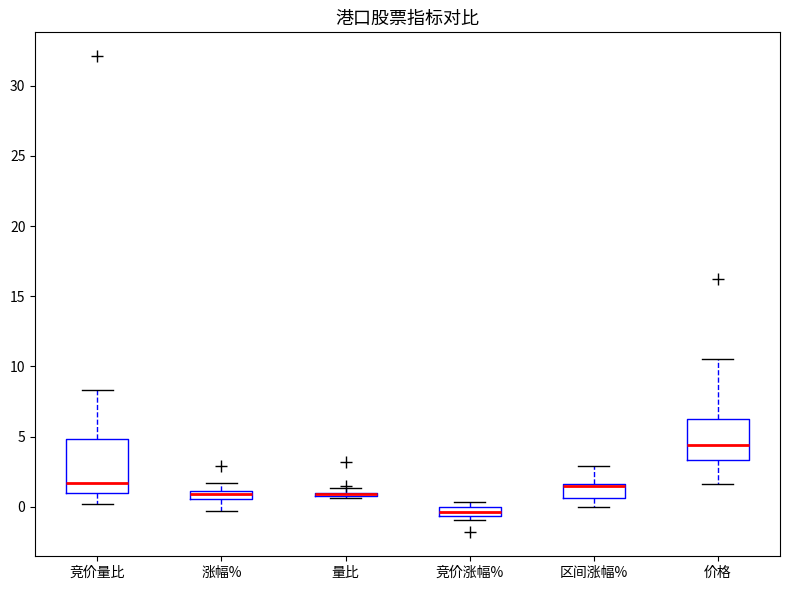

Which box is the tallest, from its lower edge to its upper edge?

竞价量比